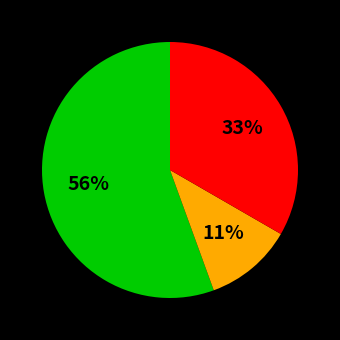

To the nearest percent, what is the average slice percentage?

33%